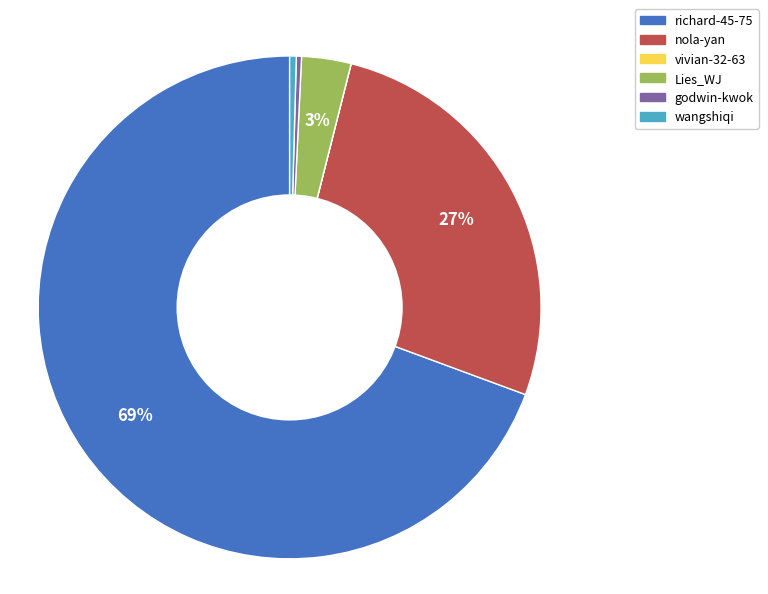

The nola-yan slice represents 27% of the pie. True or false?

True